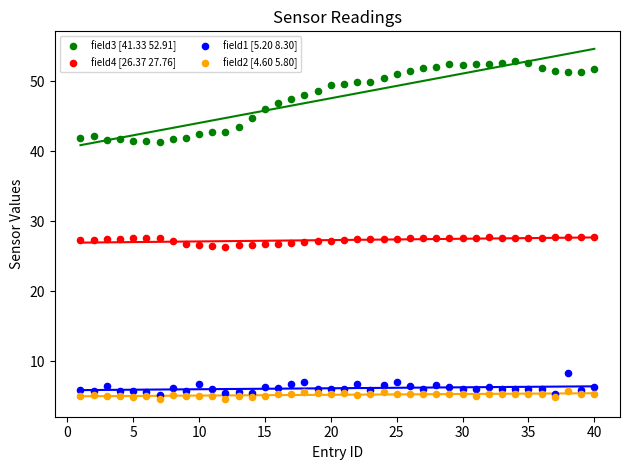

Which series reaches the maximum Y coordinate?

field3 [41.33 52.91]